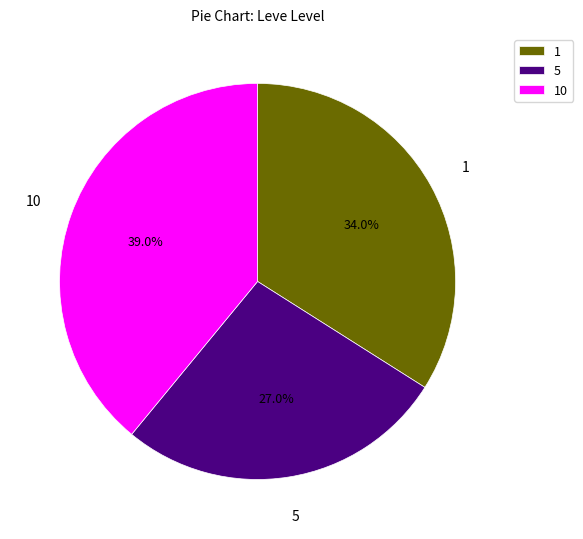

Is it true that 10 is 17% of the pie?

False